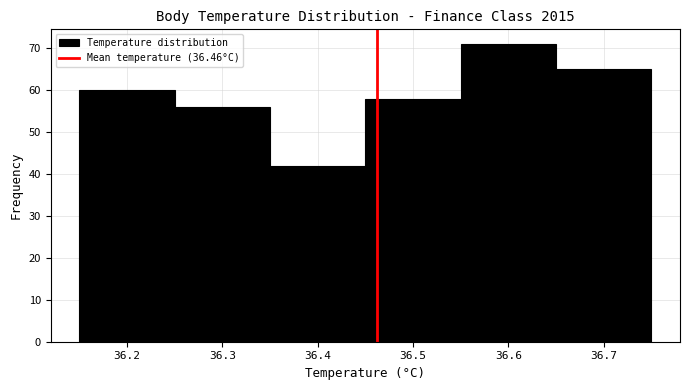

What is the height of the bar covering 36.55 to 36.65 on the x-axis? The values are not printed on the chart, so give them approximately, as read against the axis.

71